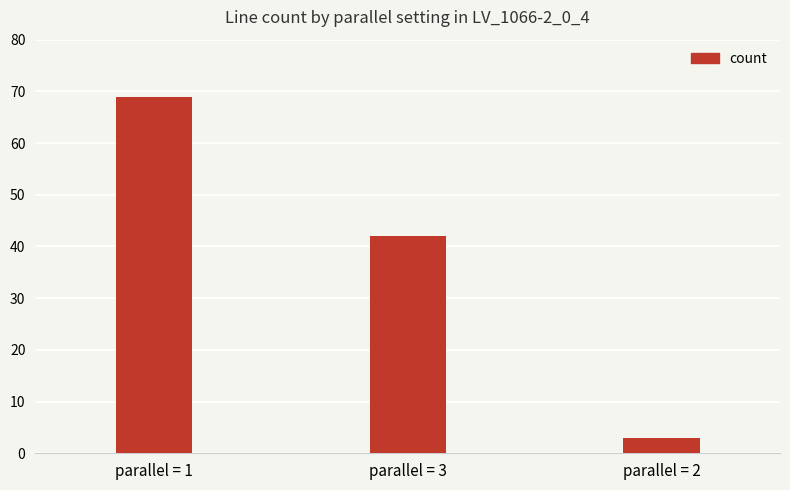

Are the bars horizontal?

No